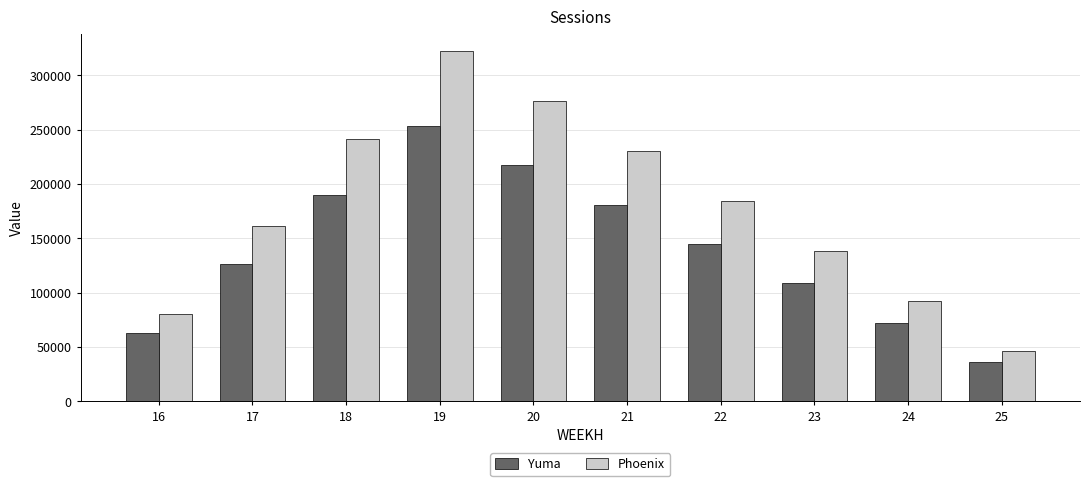

Reading left to right, what are all the values shown in this chart?

Yuma: 63327.3	126654.5	189981.8	253309.1	217122.1	180935.1	144748.1	108561.0	72374.0	36187.0
Phoenix: 80509.1	161018.2	241527.3	322036.4	276031.2	230026.0	184020.8	138015.6	92010.4	46005.2